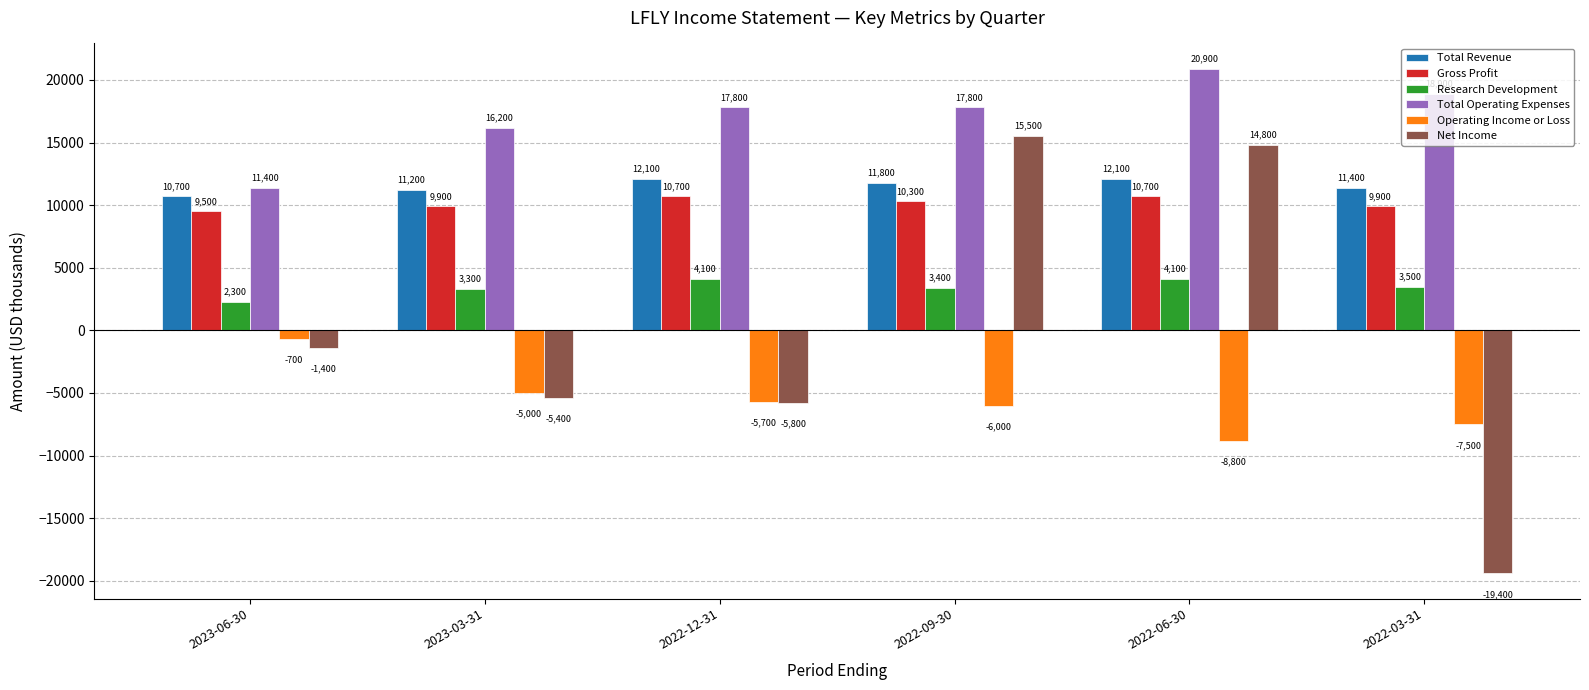

True or false: Total Revenue has a value of 6803 at 2022-03-31.

False